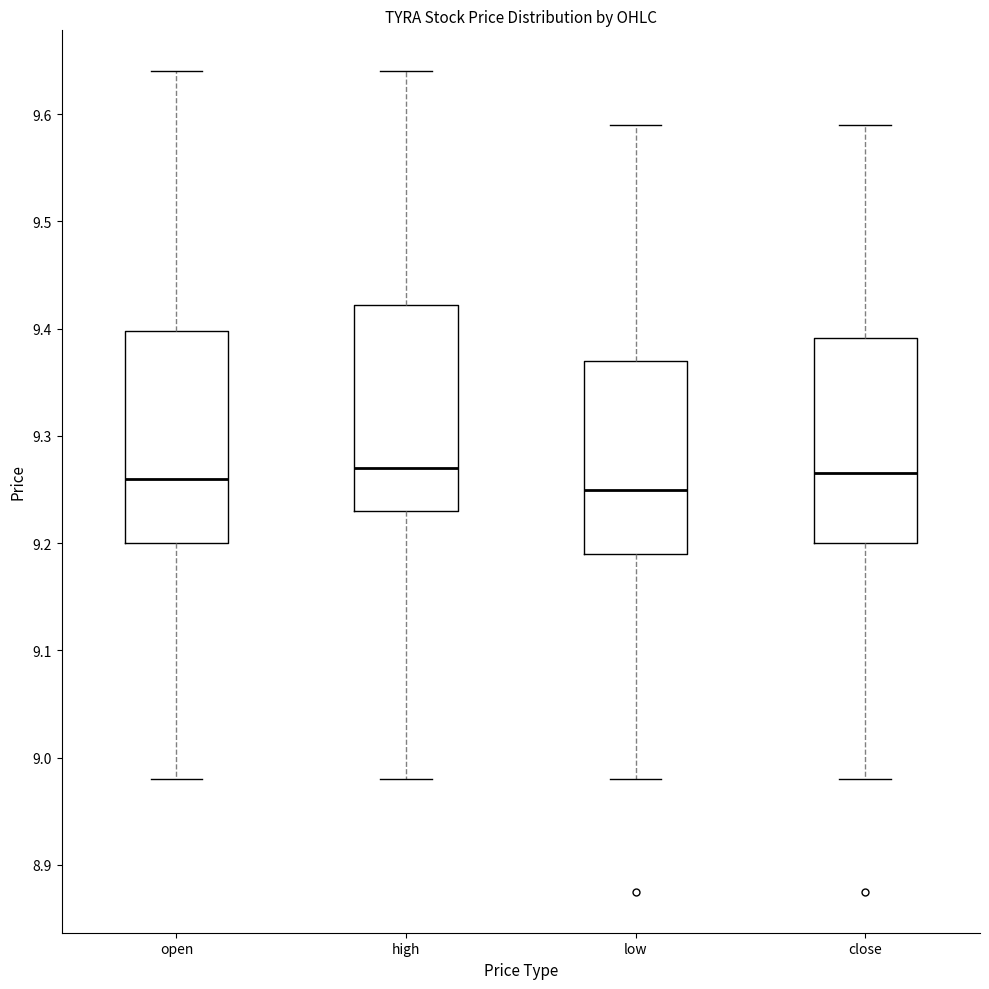

Reading left to right, read every box against the y-axis: the position of its median line, the range the box covers, and the ends of its whiskers. The values are not printed on the chart, so give them approximately, as read against the axis.

open: median 9.26, box 9.20 to 9.40, whiskers 8.98 to 9.64
high: median 9.27, box 9.23 to 9.42, whiskers 8.98 to 9.64
low: median 9.25, box 9.19 to 9.37, whiskers 8.98 to 9.59
close: median 9.27, box 9.20 to 9.39, whiskers 8.98 to 9.59